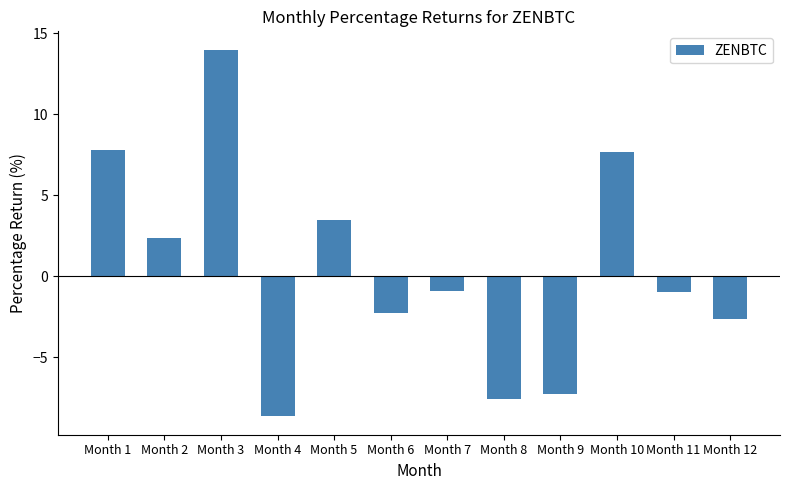

Is it true that the value at Month 2 is 2.4?

True